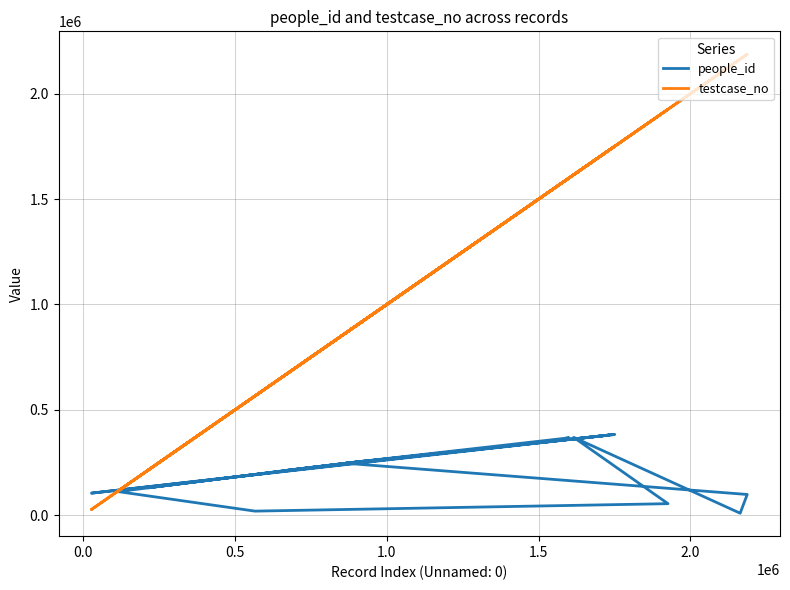

What is the maximum value shown in the chart?

2187309